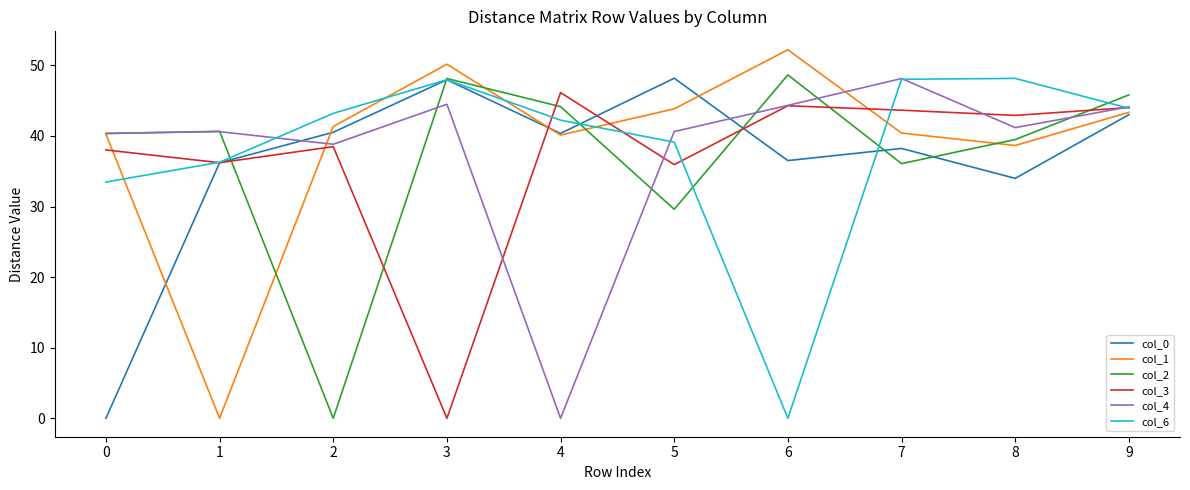

Which category has the highest value across all series?

6